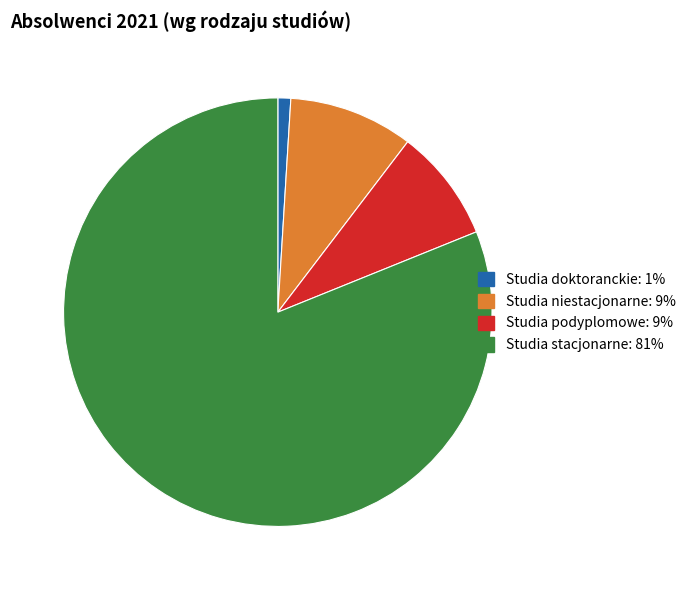

Is there any slice that represents more than half of the pie?

Yes